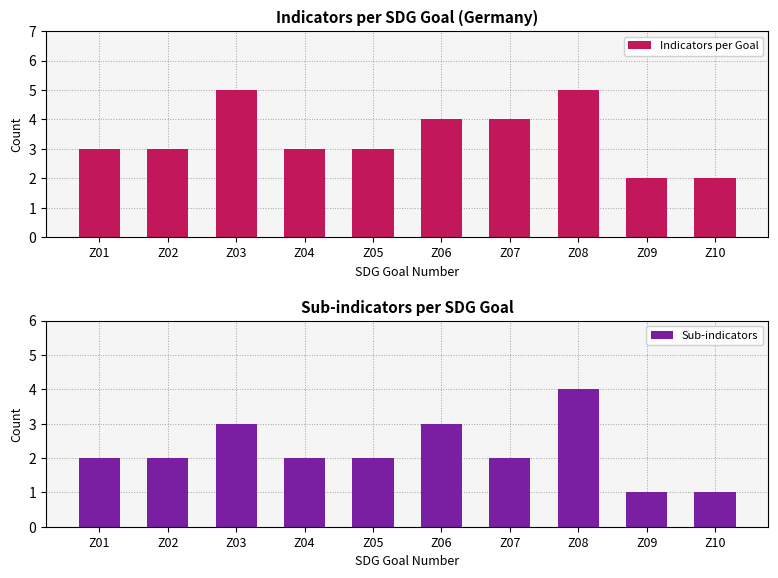

What is the difference between the second highest and minimum values in the Indicators per Goal series?

3